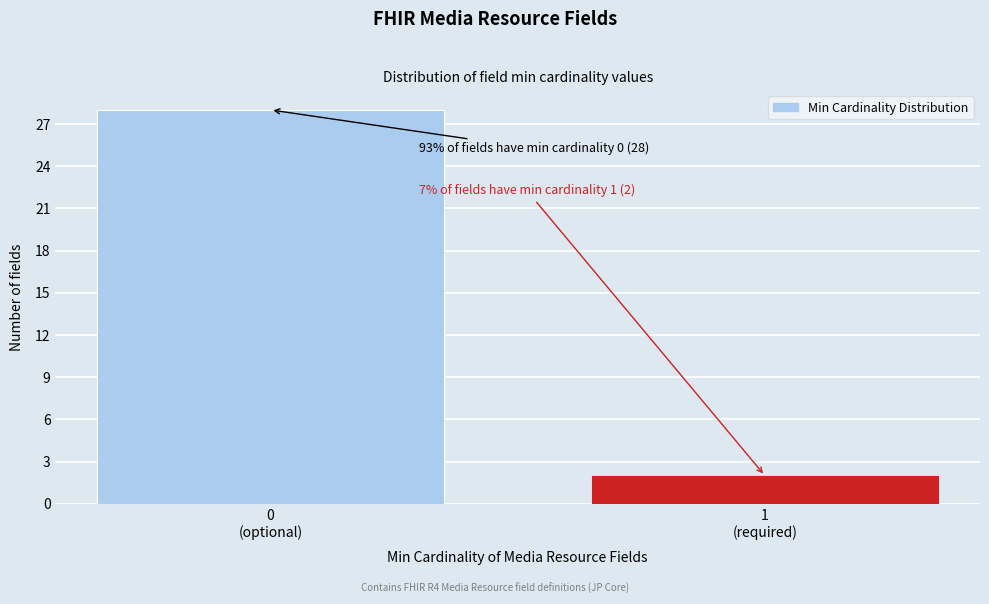

Reading left to right, transcribe all the data shown in this chart.

28	2